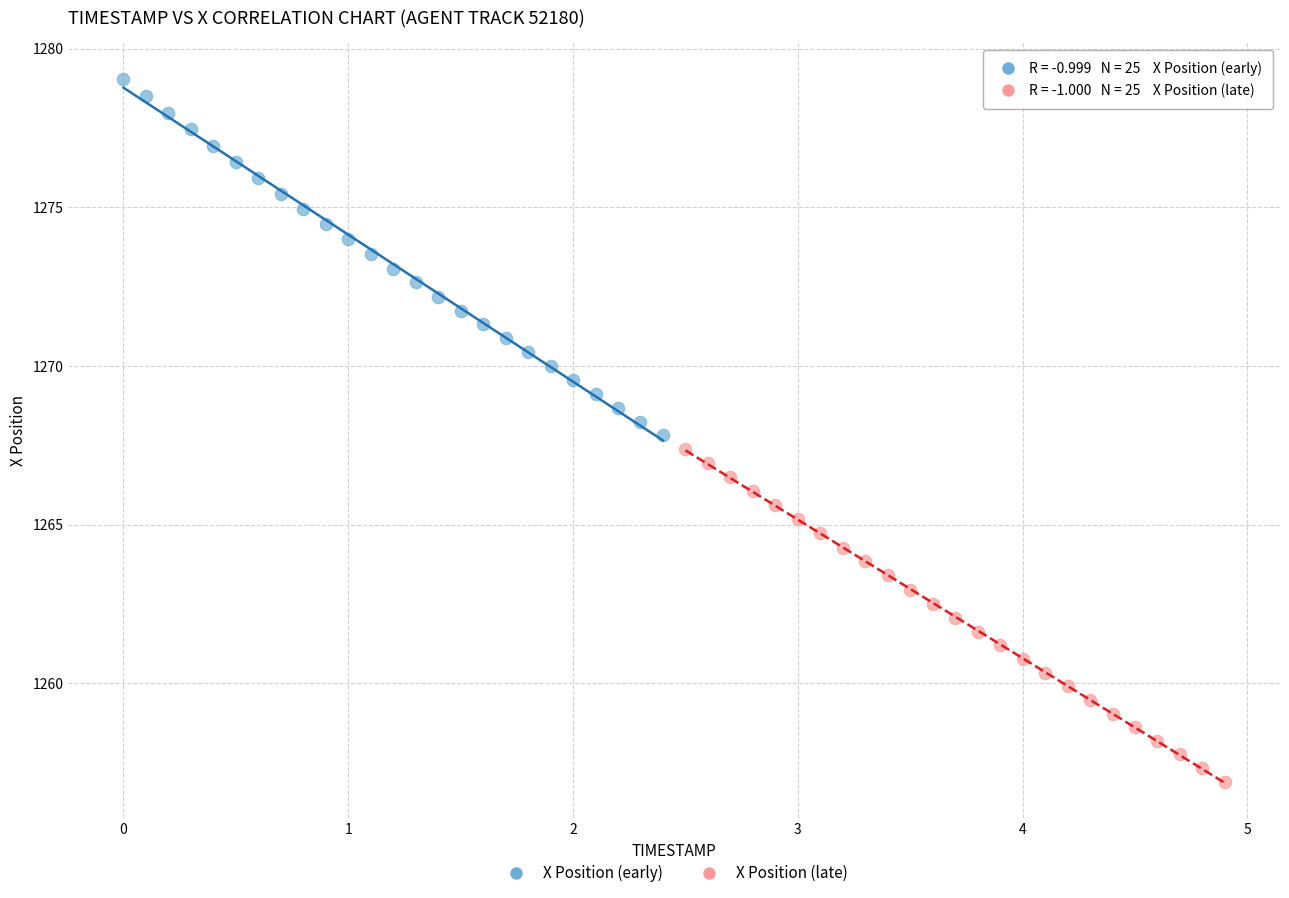

Which series contains the highest Y value?

X Position (early)